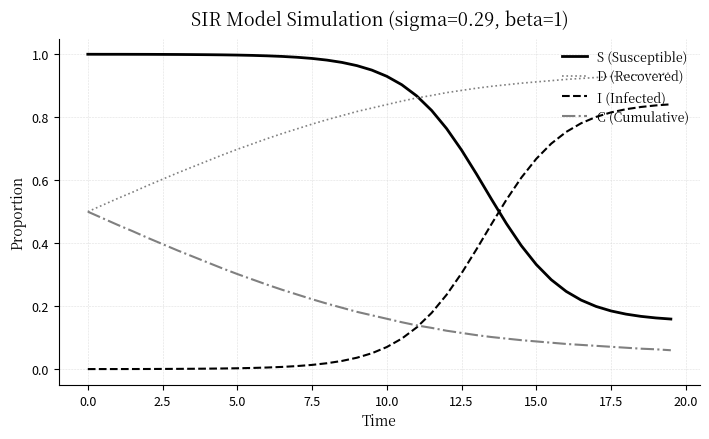

Which series has the largest total across all categories?

D (Recovered)